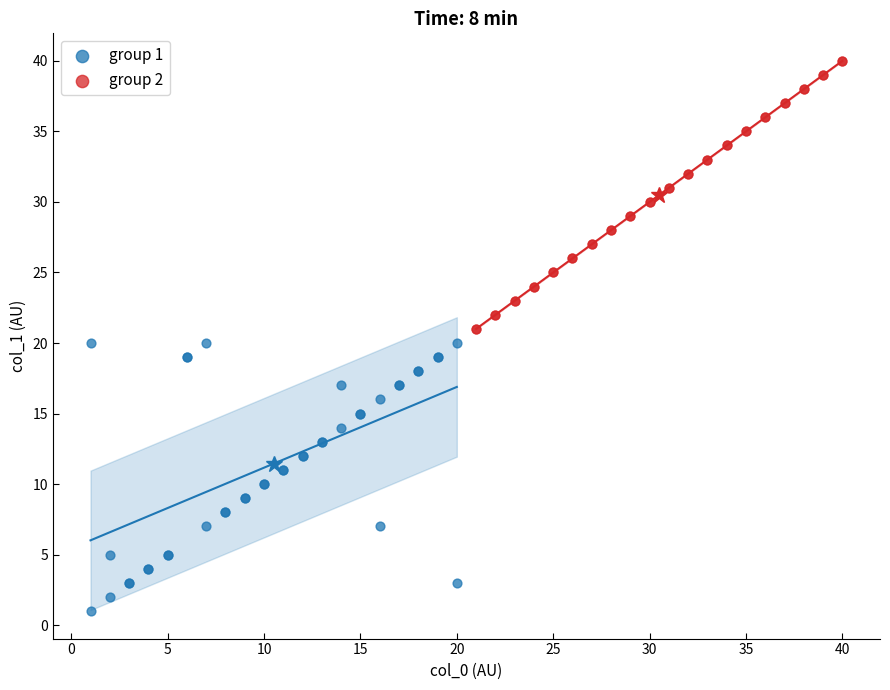

Which series reaches the maximum Y coordinate?

group 2